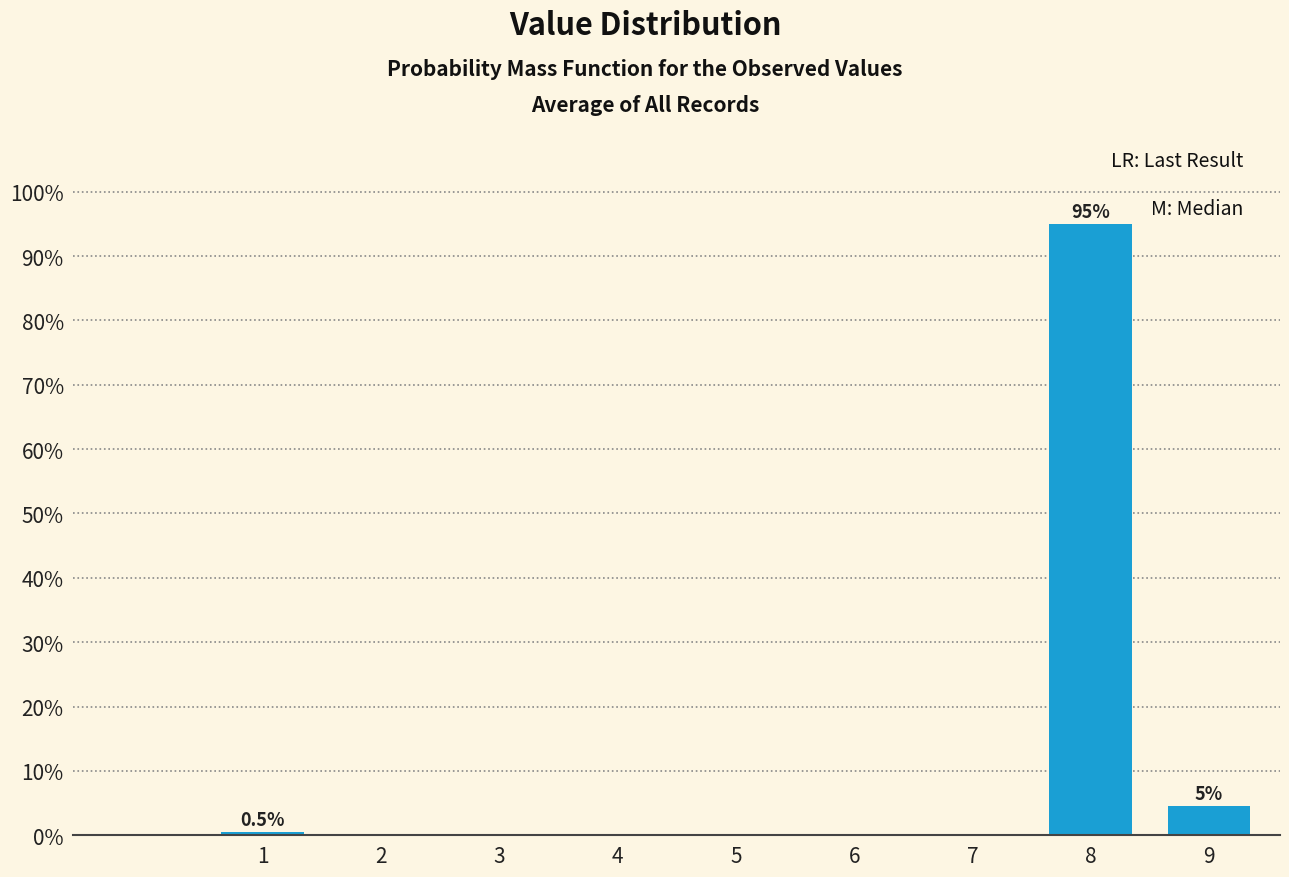

Reading right to left, what are all the values shown in this chart?

9=4.5	8=95.0	1=0.5